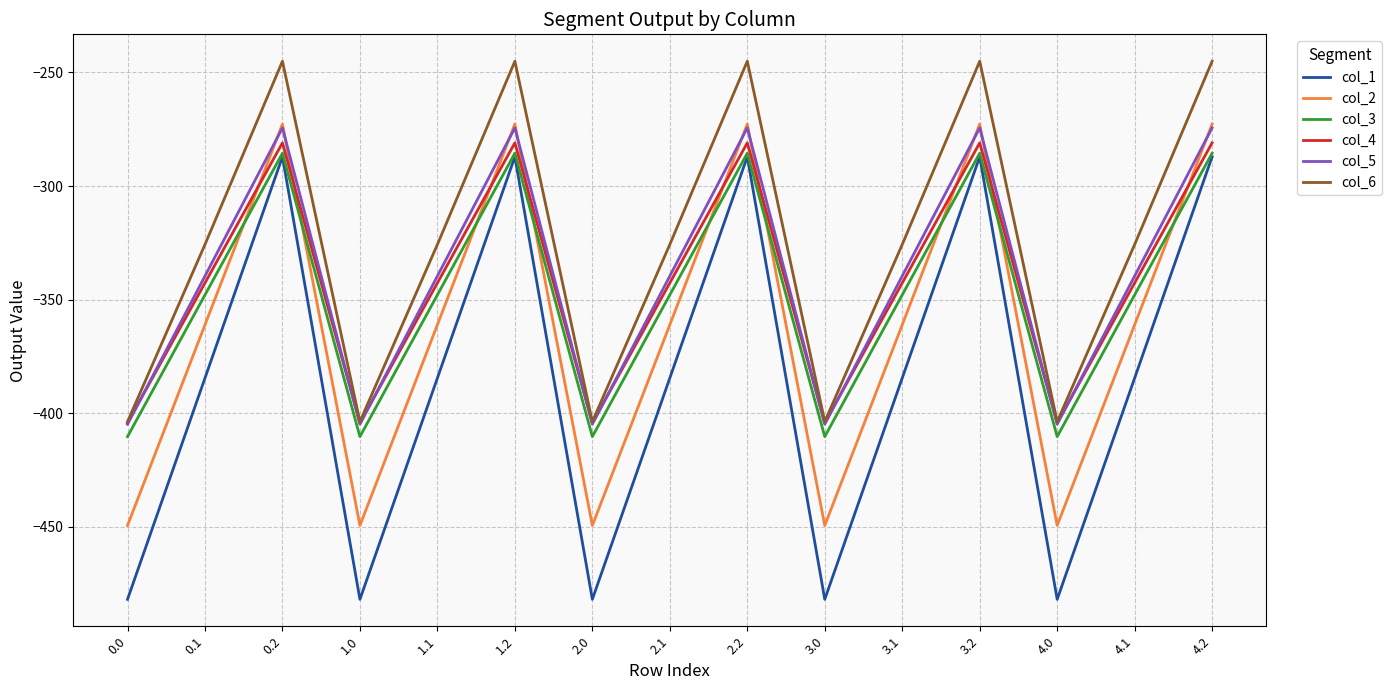

How many interior local valleys does the col_2 series have?

4